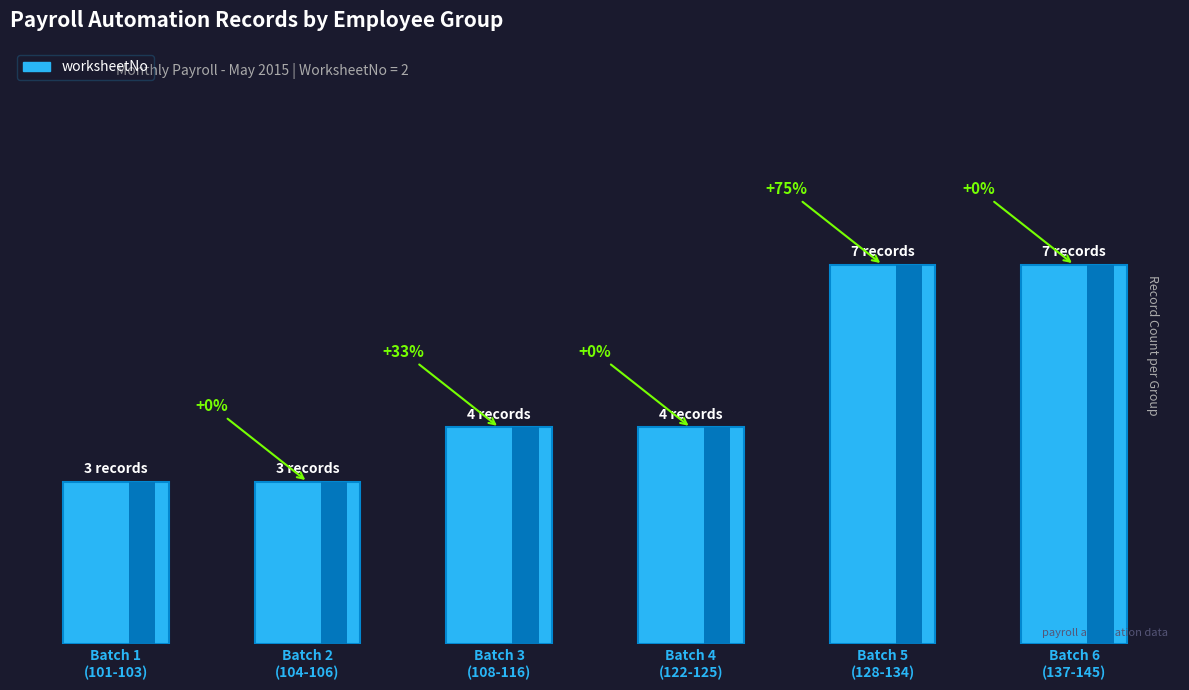

Between Batch 4
(122-125) and Batch 3
(108-116), which is larger?

Batch 4
(122-125)